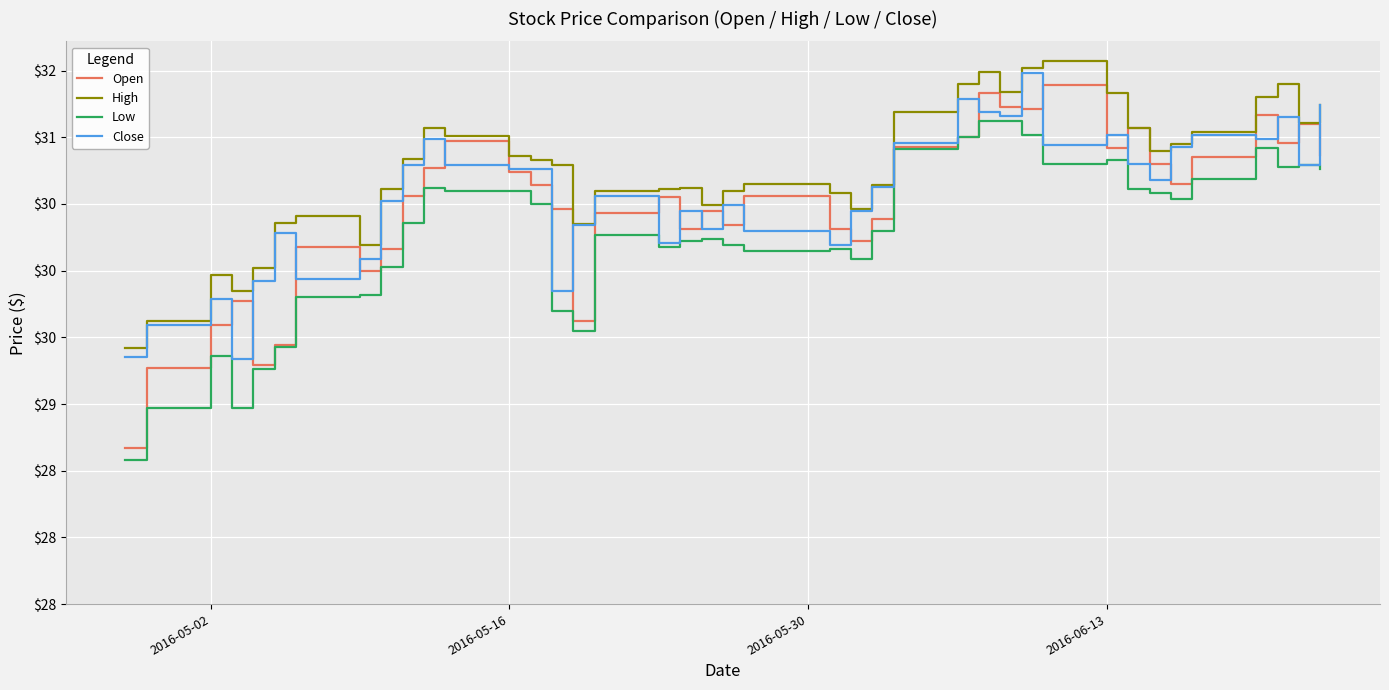

List the series in order of their peak value, lowest first.

Low, Open, Close, High